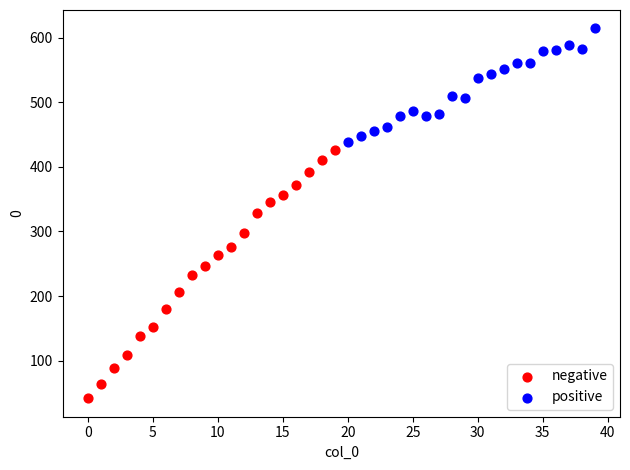

Which series has the widest spread of Y values?

negative